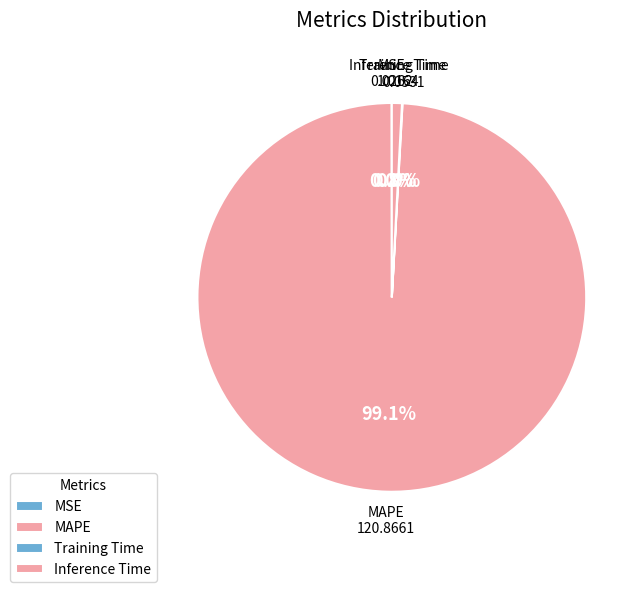

Which category accounts for the majority?

MAPE